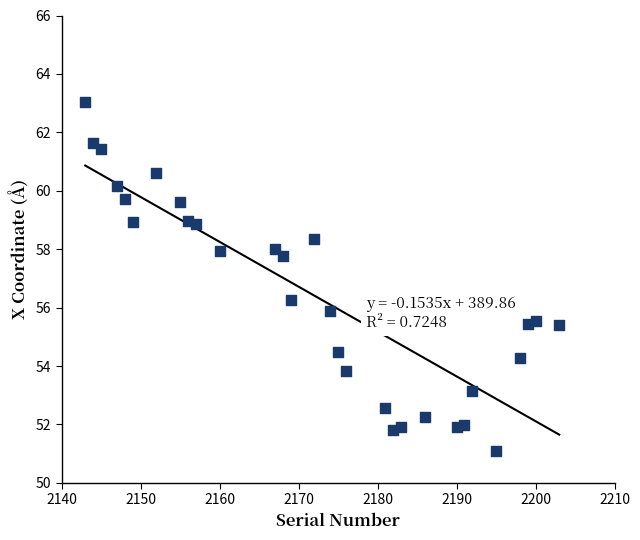

What is the range of X values (max minus min)?

60.0